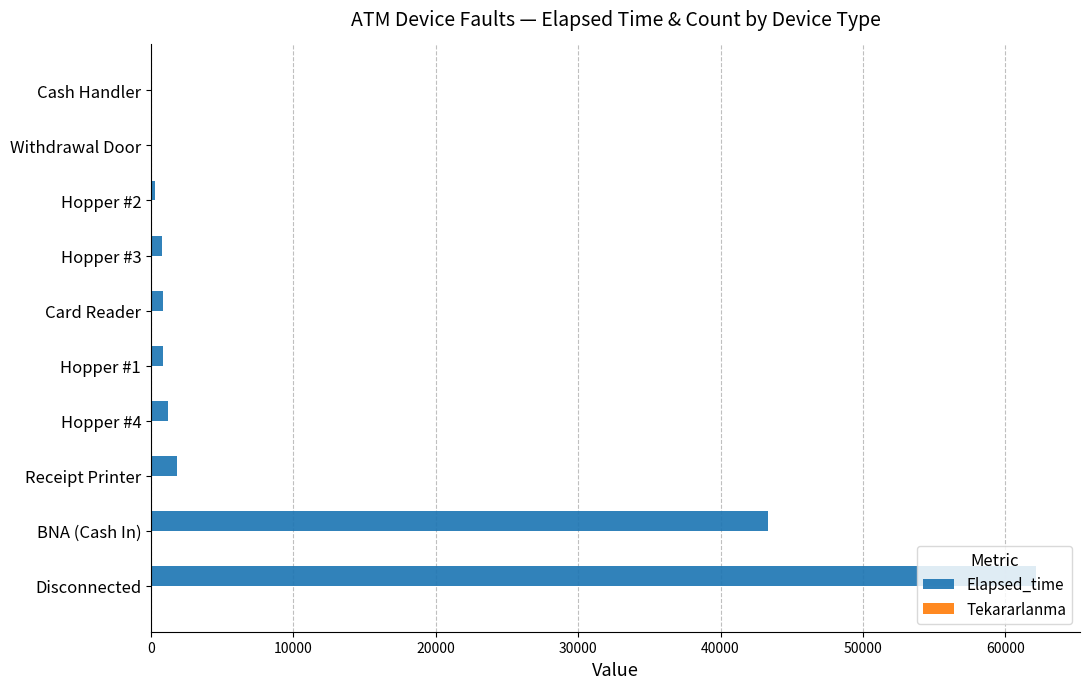

Where is Elapsed_time nearest to the value 31070?

BNA (Cash In)